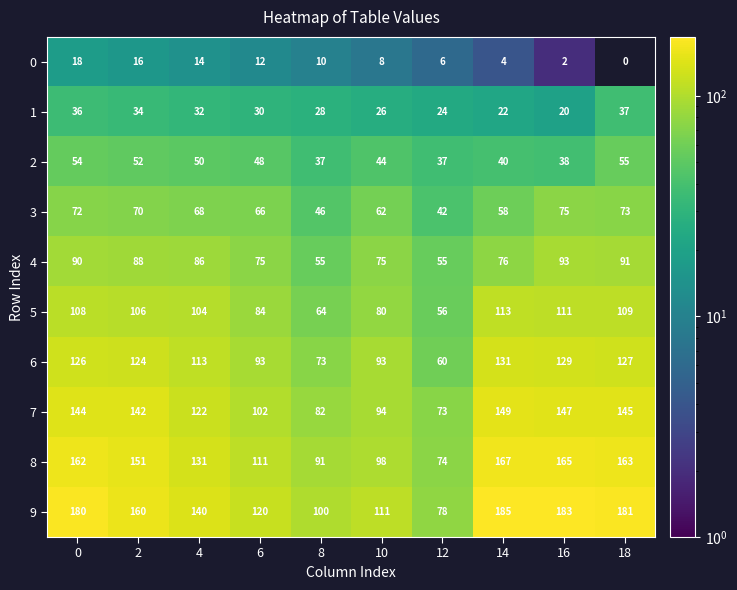

True or false: 4 has a value of 22 at 0.

False